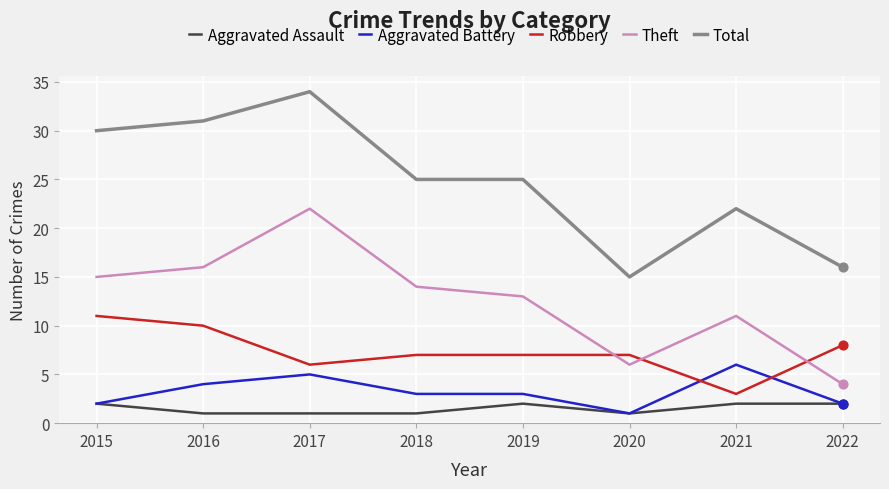

What is the difference between the highest and lowest values at 2015?

28